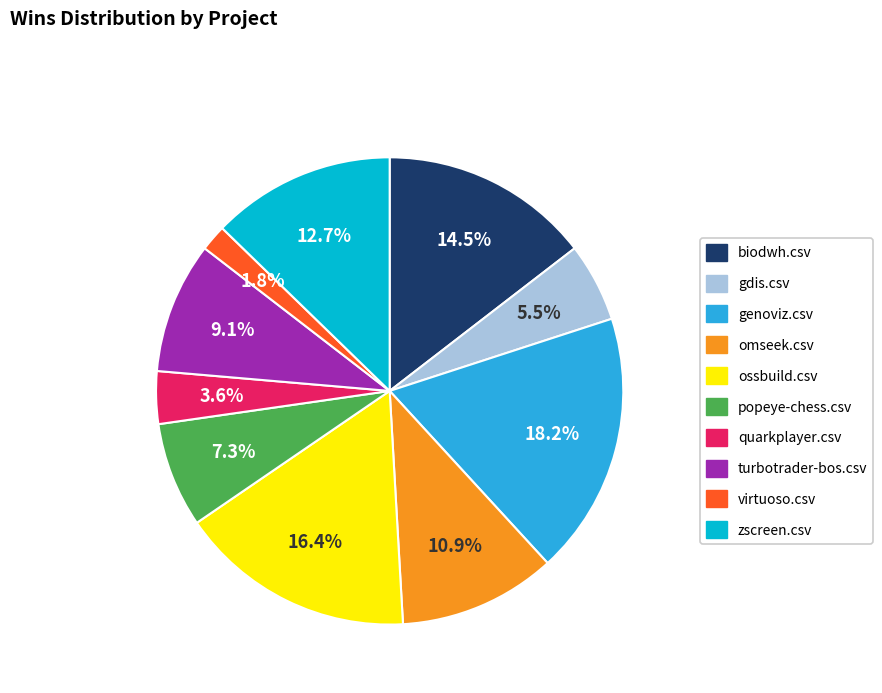

To the nearest percent, what is the difference between the largest and smallest slice percentages?

16%